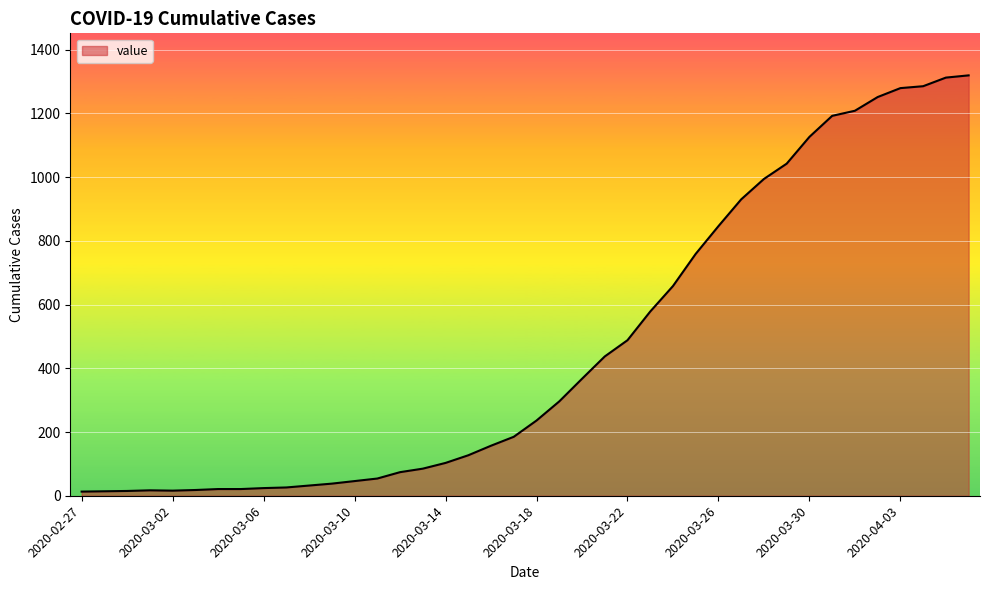

What is the difference between the maximum and minimum values?

1306